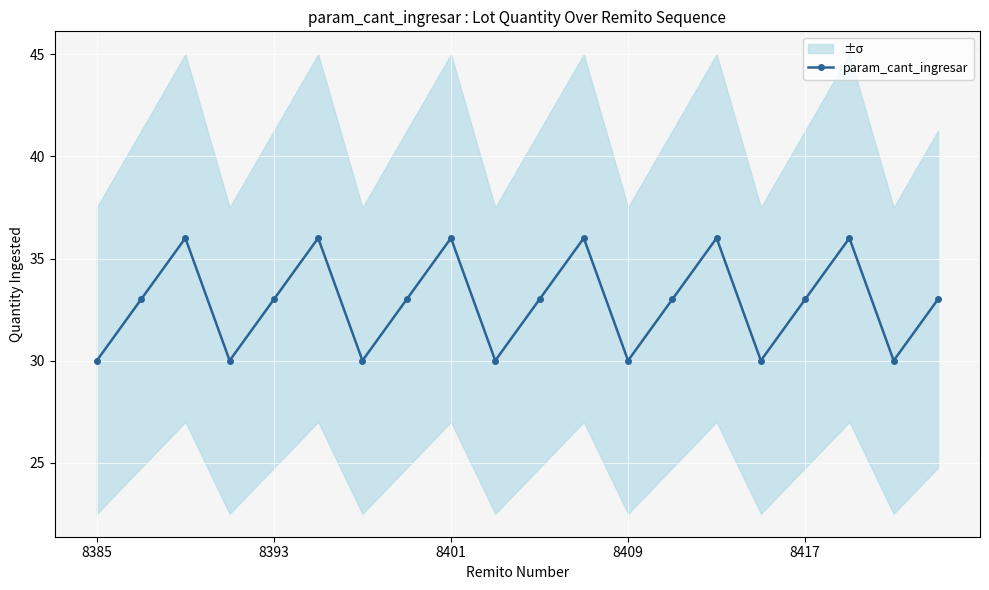

How many interior local valleys does the param_cant_ingresar series have?

6